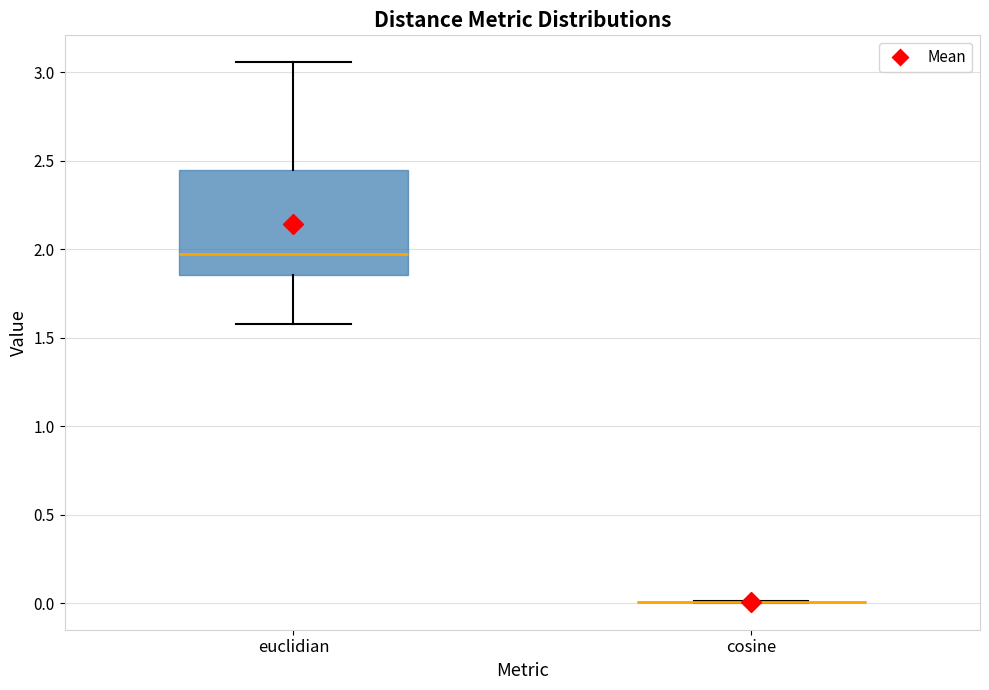

Reading left to right, read every box against the y-axis: the position of its median line, the range the box covers, and the ends of its whiskers. The values are not printed on the chart, so give them approximately, as read against the axis.

euclidian: median 1.95, box 1.85 to 2.45, whiskers 1.60 to 3.05
cosine: box collapsed to a line at 0.00, whiskers 0.00 to 0.00